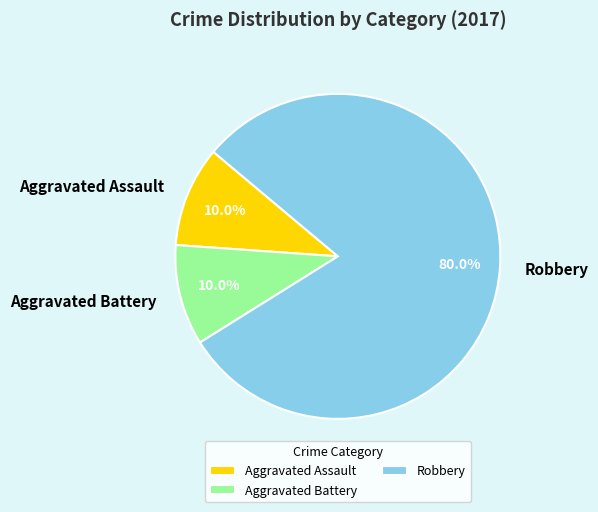

True or false: Aggravated Battery accounts for 16% of the total.

False